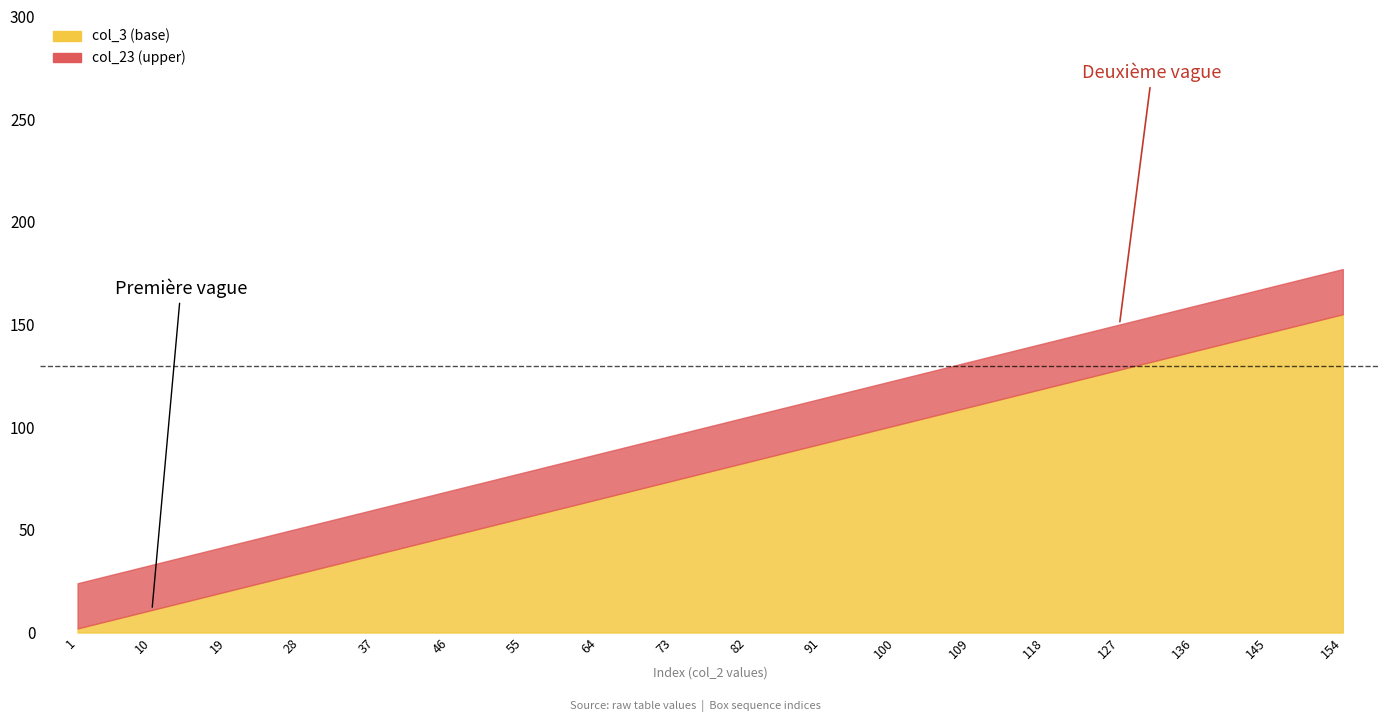

What is the difference between the maximum and minimum values in the col_23 series?

153